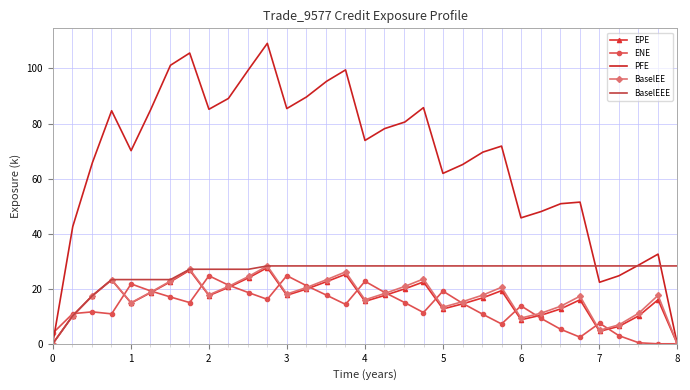

What is the maximum value shown in the chart?

109.1